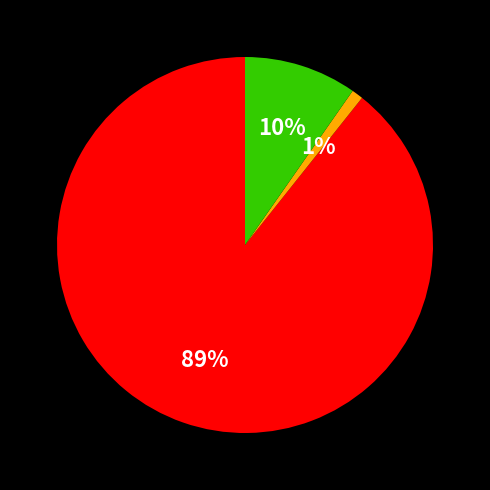

To the nearest percent, what is the difference between the largest and smallest slice percentages?

88%